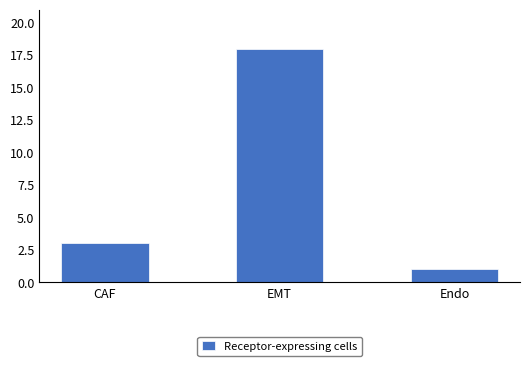

How many bars are there in total?

3